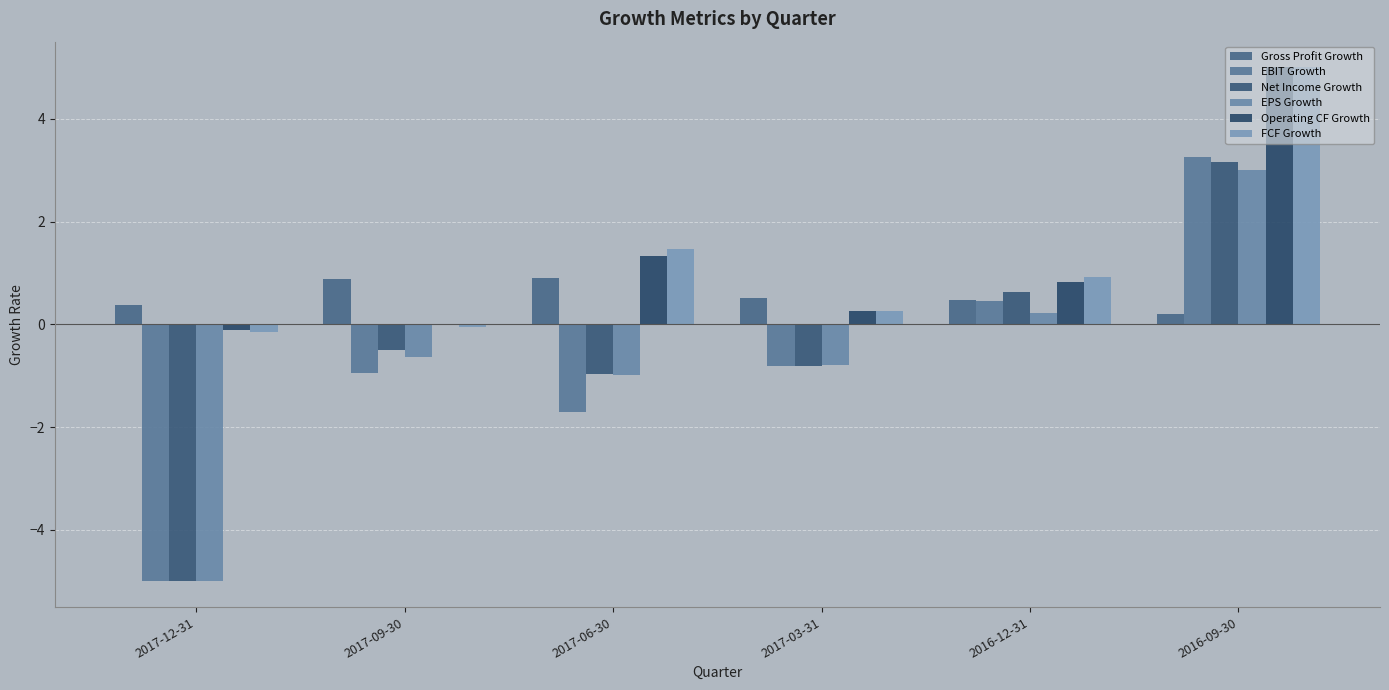

What is the sum of all Net Income Growth values?

-3.5